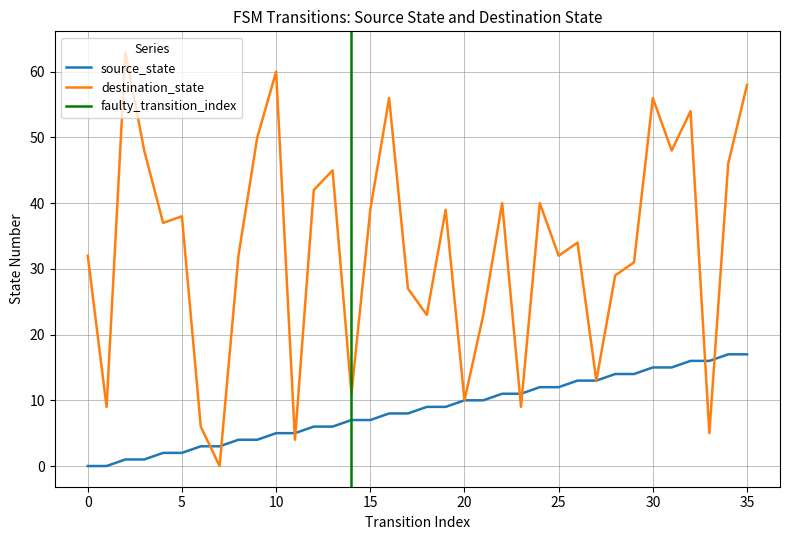

The source_state series shows 20 at 25. True or false?

False